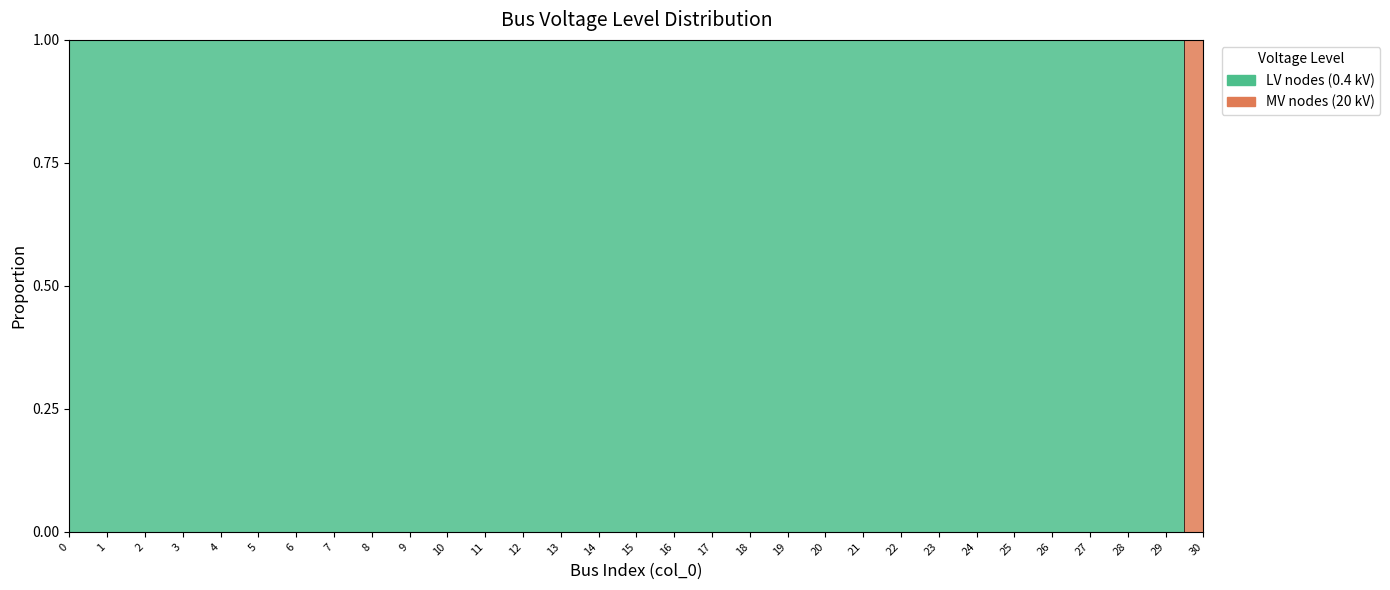

Rank the categories by value from lowest to highest.

30, 0, 1, 2, 3, 4, 5, 6, 7, 8, 9, 10, 11, 12, 13, 14, 15, 16, 17, 18, 19, 20, 21, 22, 23, 24, 25, 26, 27, 28, 29